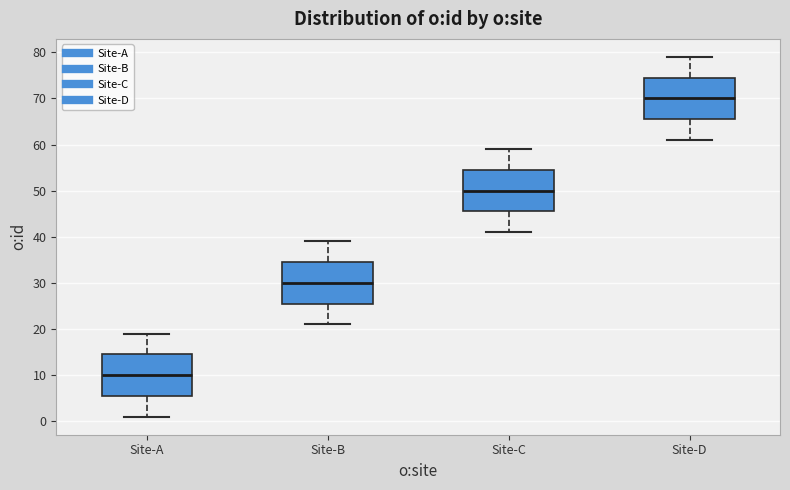

Reading left to right, read every box against the y-axis: the position of its median line, the range the box covers, and the ends of its whiskers. The values are not printed on the chart, so give them approximately, as read against the axis.

Site-A: median 10, box 6 to 15, whiskers 1 to 19
Site-B: median 30, box 26 to 35, whiskers 21 to 39
Site-C: median 50, box 46 to 55, whiskers 41 to 59
Site-D: median 70, box 66 to 75, whiskers 61 to 79